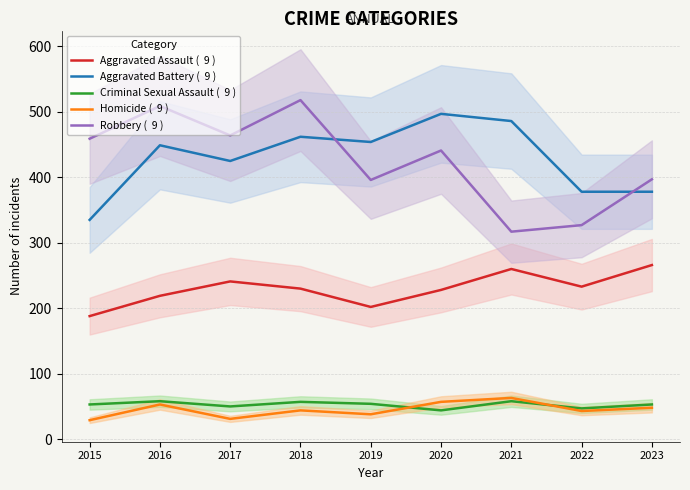

Is the value of Criminal Sexual Assault (  9 ) at 2021 greater than the value of Robbery (  9 ) at 2022?

No